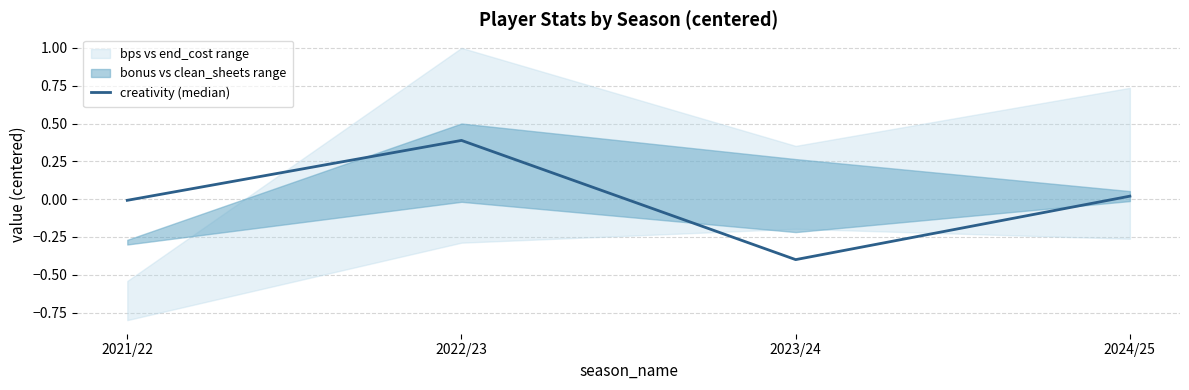

Which has a higher value, 2021/22 or 2023/24?

2021/22